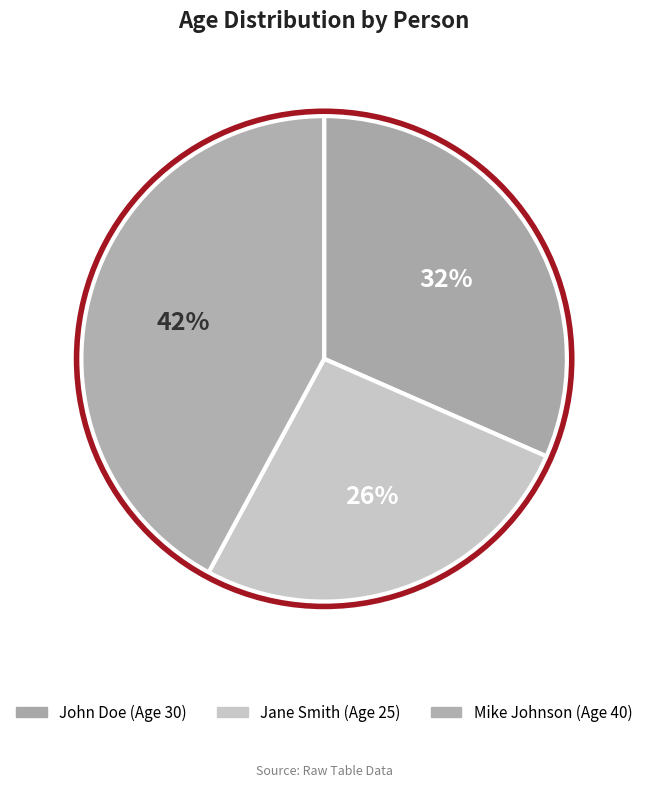

Rank the categories by value from lowest to highest.

Jane Smith, John Doe, Mike Johnson